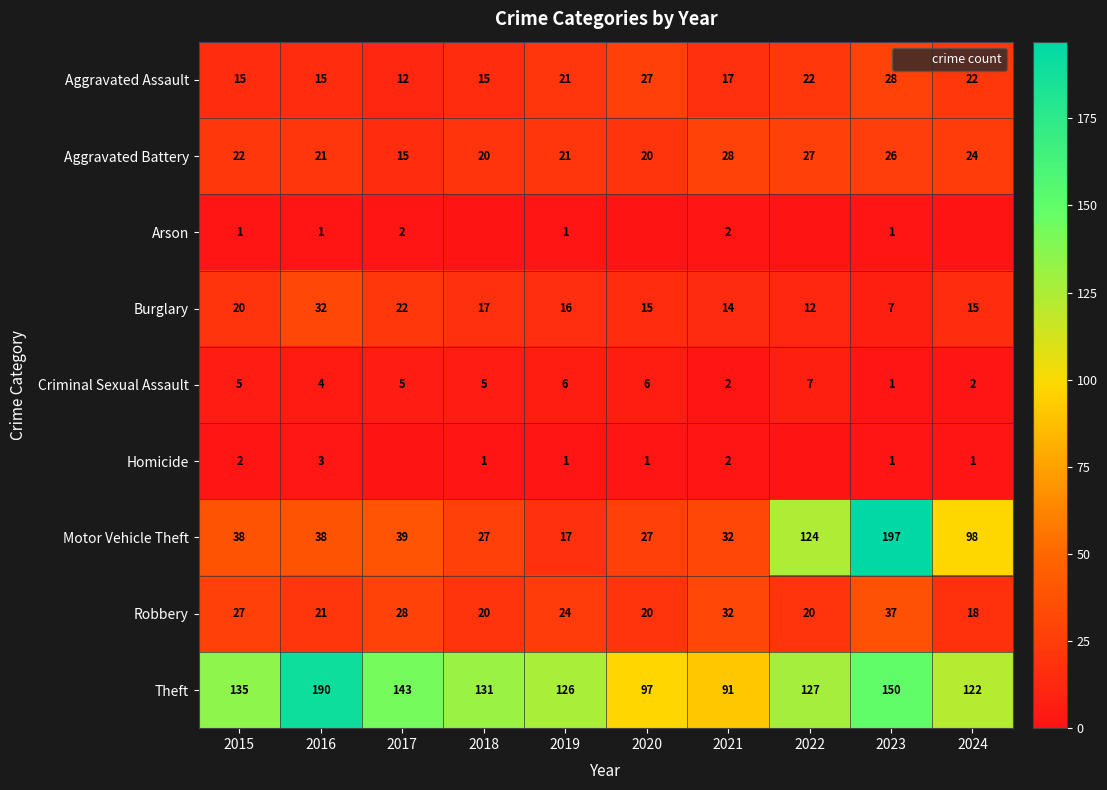

The Robbery series shows 37 at 2023. True or false?

True